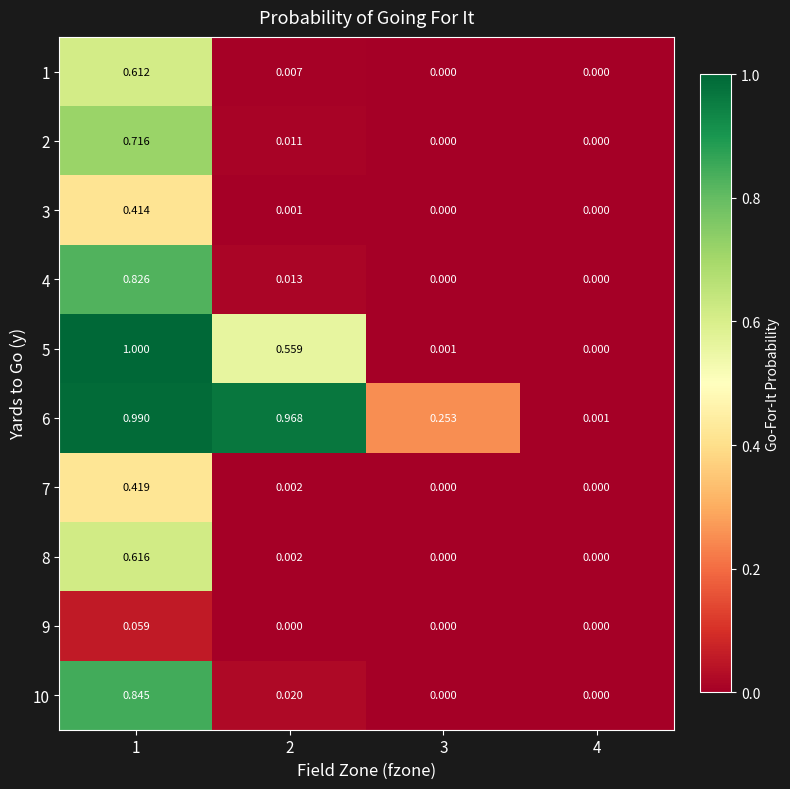

How many data points does each series have?

4